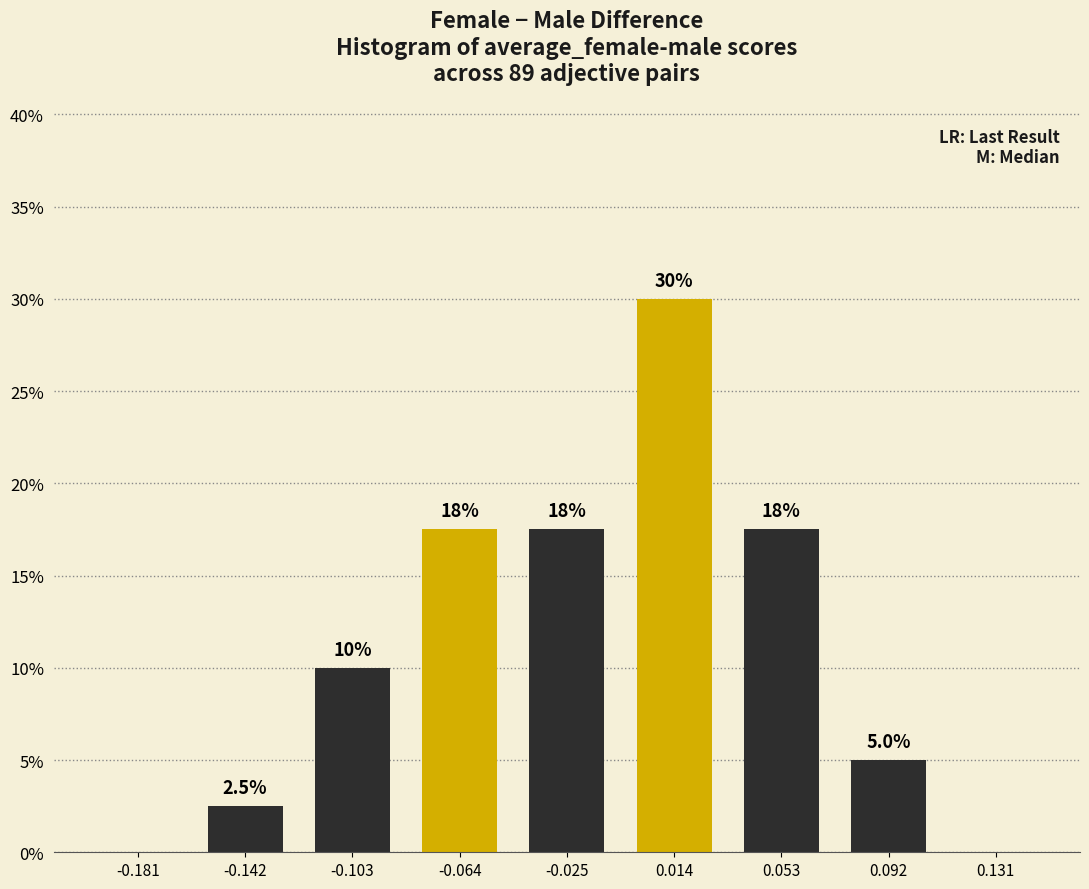

Reading left to right, what are all the values shown in this chart?

-0.181=0.0	-0.142=2.5	-0.103=10.0	-0.064=17.5	-0.025=17.5	0.014=30.0	0.053=17.5	0.092=5.0	0.131=0.0